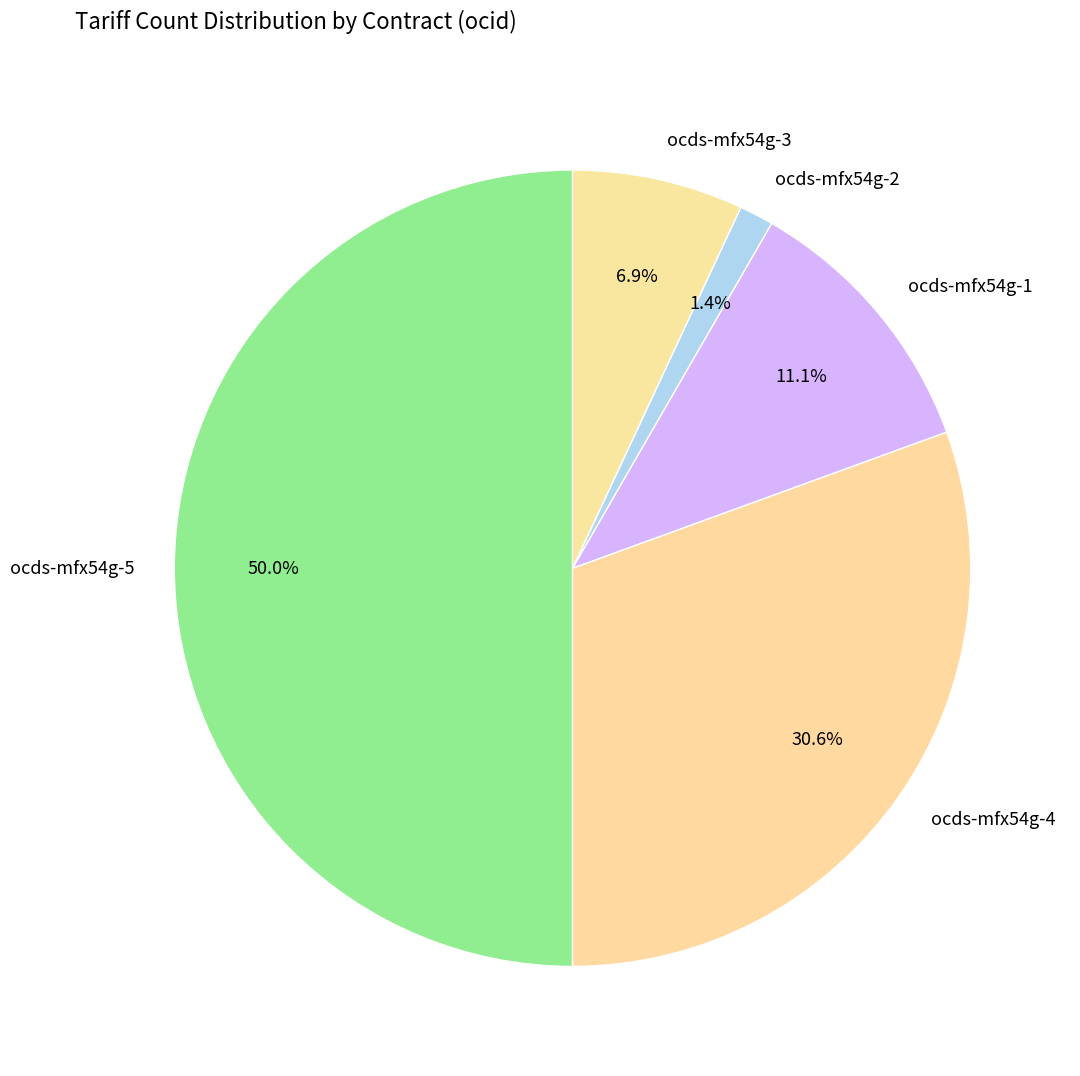

Rank the categories by value from lowest to highest.

ocds-mfx54g-2, ocds-mfx54g-3, ocds-mfx54g-1, ocds-mfx54g-4, ocds-mfx54g-5